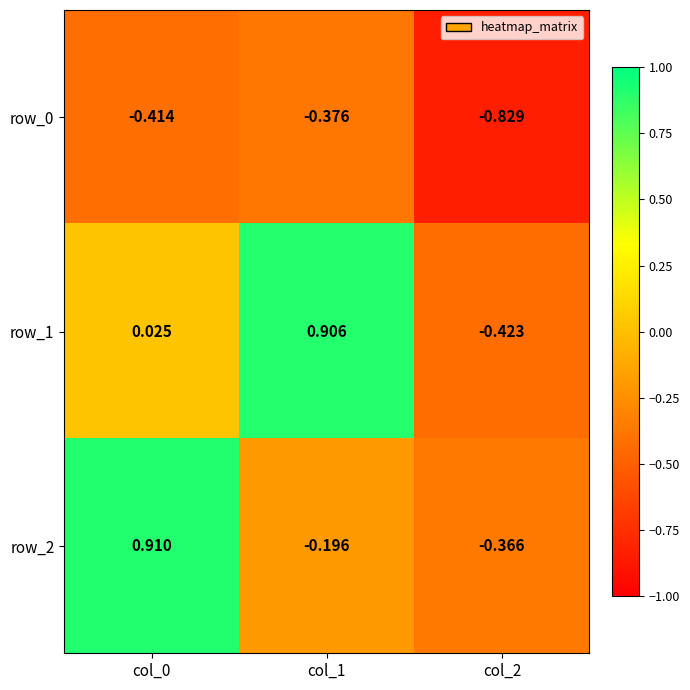

What is the average value of the row_1 series?

0.2